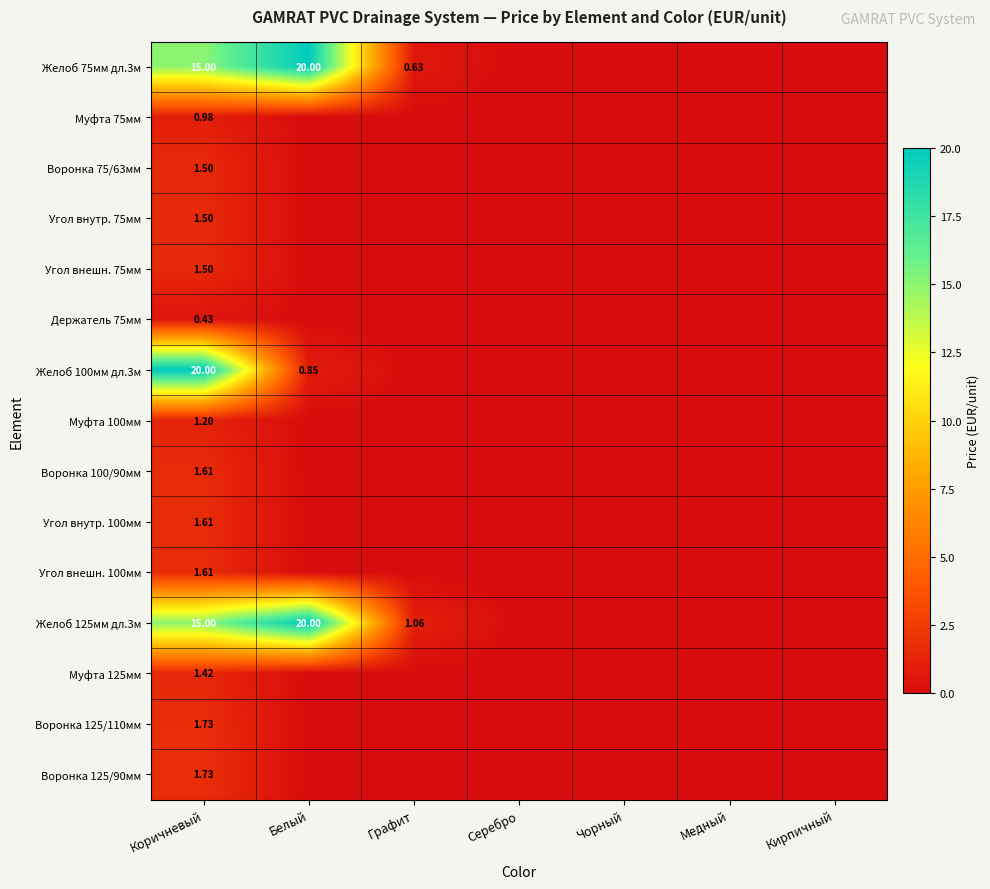

Rank the series by their maximum value, from highest to lowest.

Желоб 75мм дл.3м, Желоб 100мм дл.3м, Желоб 125мм дл.3м, Воронка 125/110мм, Воронка 125/90мм, Воронка 100/90мм, Угол внутр. 100мм, Угол внешн. 100мм, Воронка 75/63мм, Угол внутр. 75мм, Угол внешн. 75мм, Муфта 125мм, Муфта 100мм, Муфта 75мм, Держатель 75мм